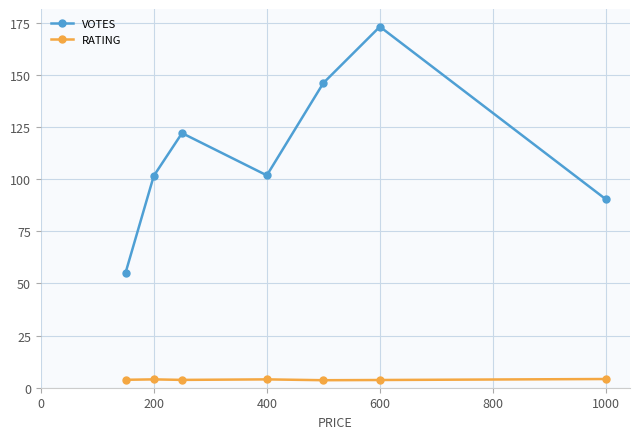

What is the lowest value of the VOTES series?

55.0